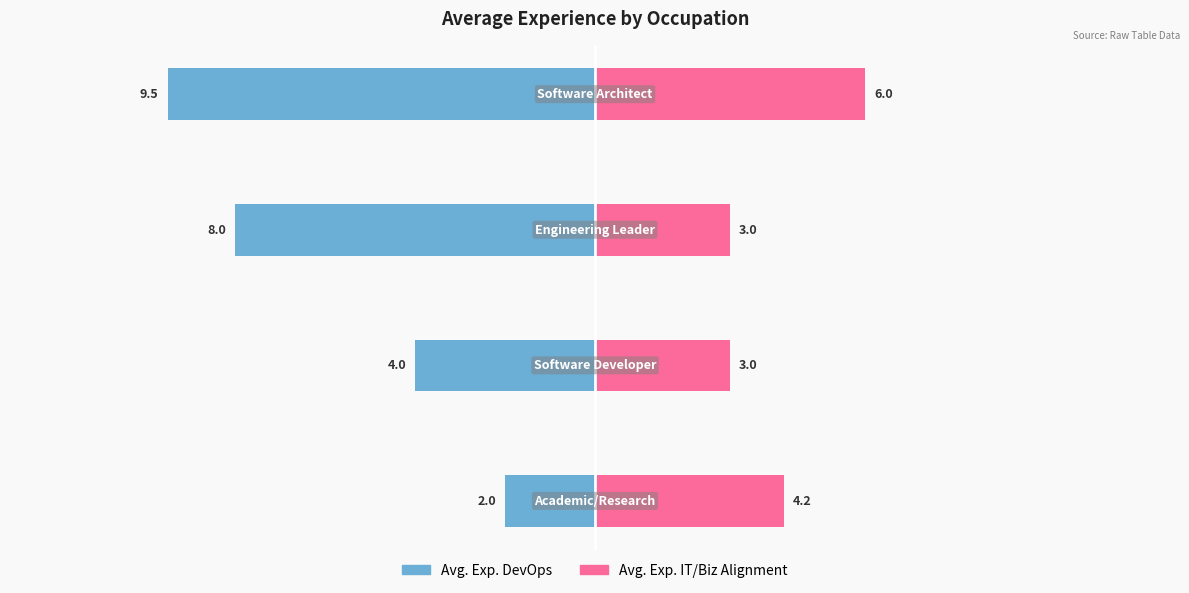

What are all the series names shown in the legend?

Avg. Exp. DevOps, Avg. Exp. IT/Biz Alignment